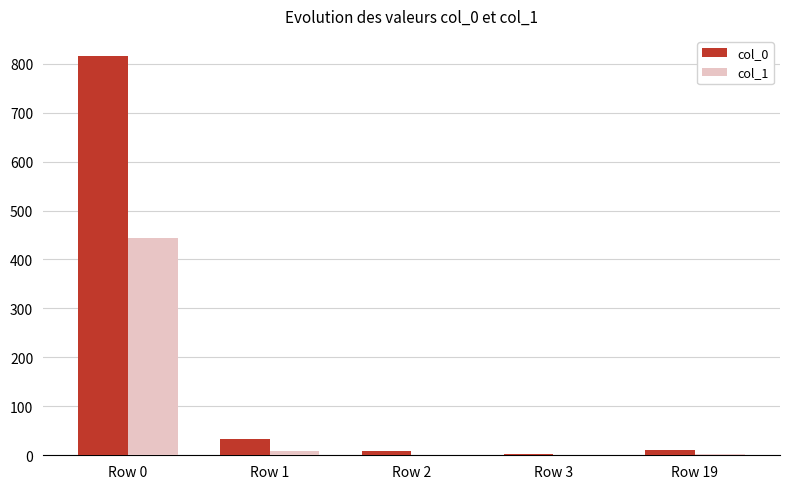

Which series has the largest range (max minus min)?

col_0